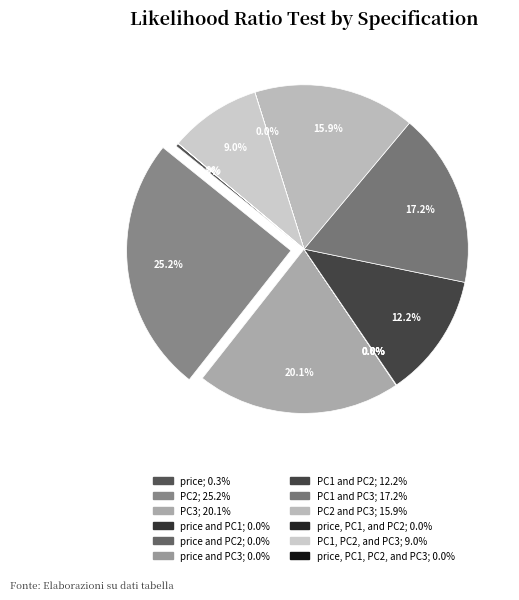

How many slices are in this pie chart?

12